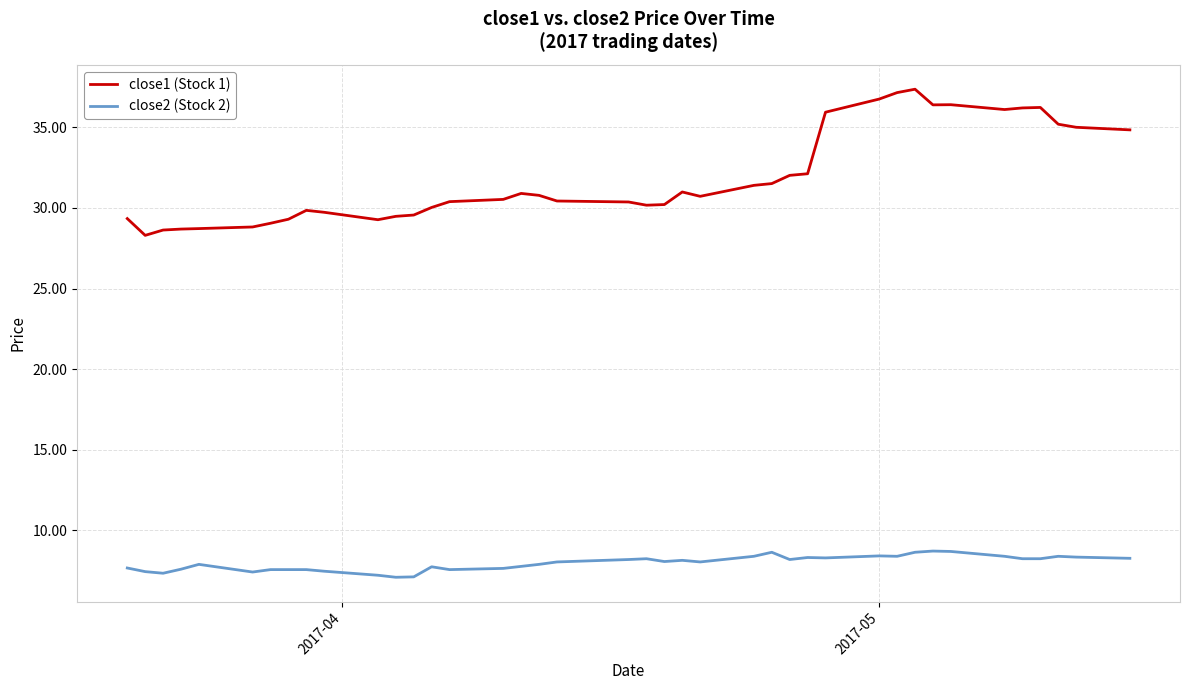

What are all the series names shown in the legend?

close1 (Stock 1), close2 (Stock 2)